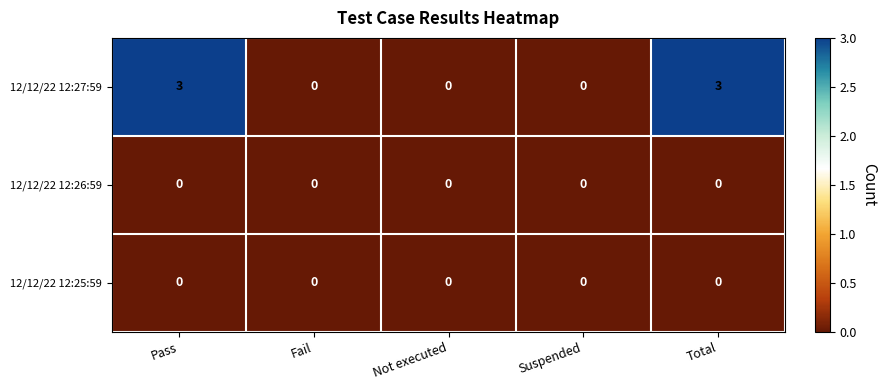

What is the difference between the 12/12/22 12:27:59 values at Not executed and Pass?

3